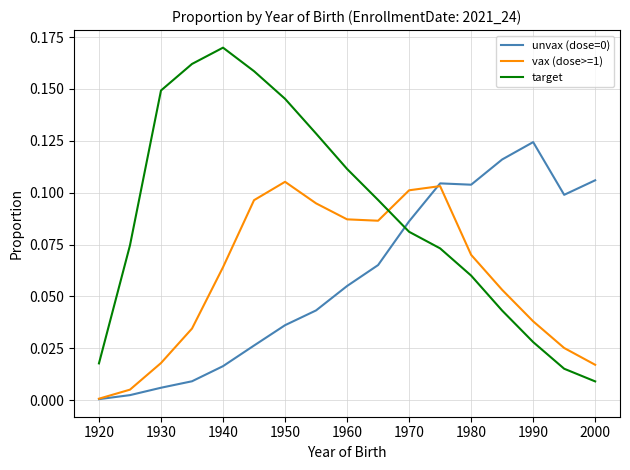

Which series has the largest range (max minus min)?

target